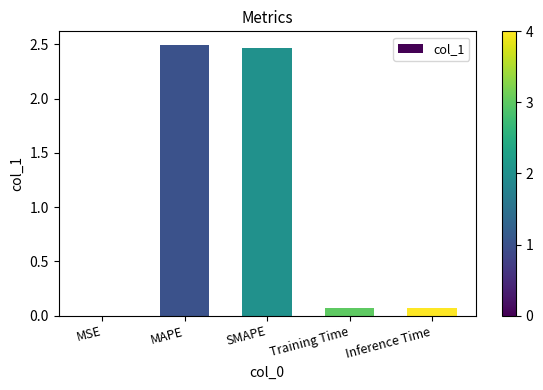

The chart shows a value of 2.5 at MAPE. True or false?

True